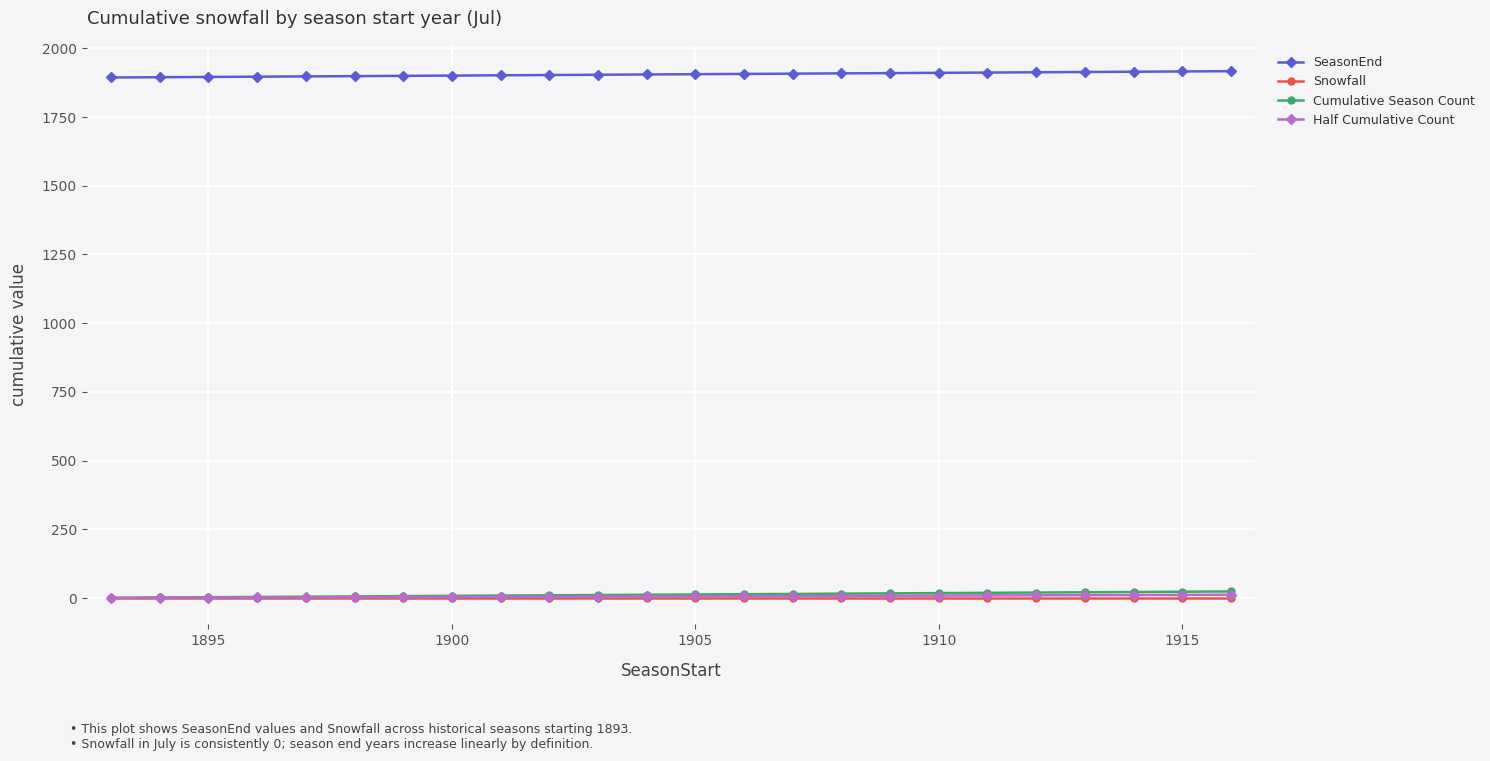

Which series has the largest total across all categories?

SeasonEnd